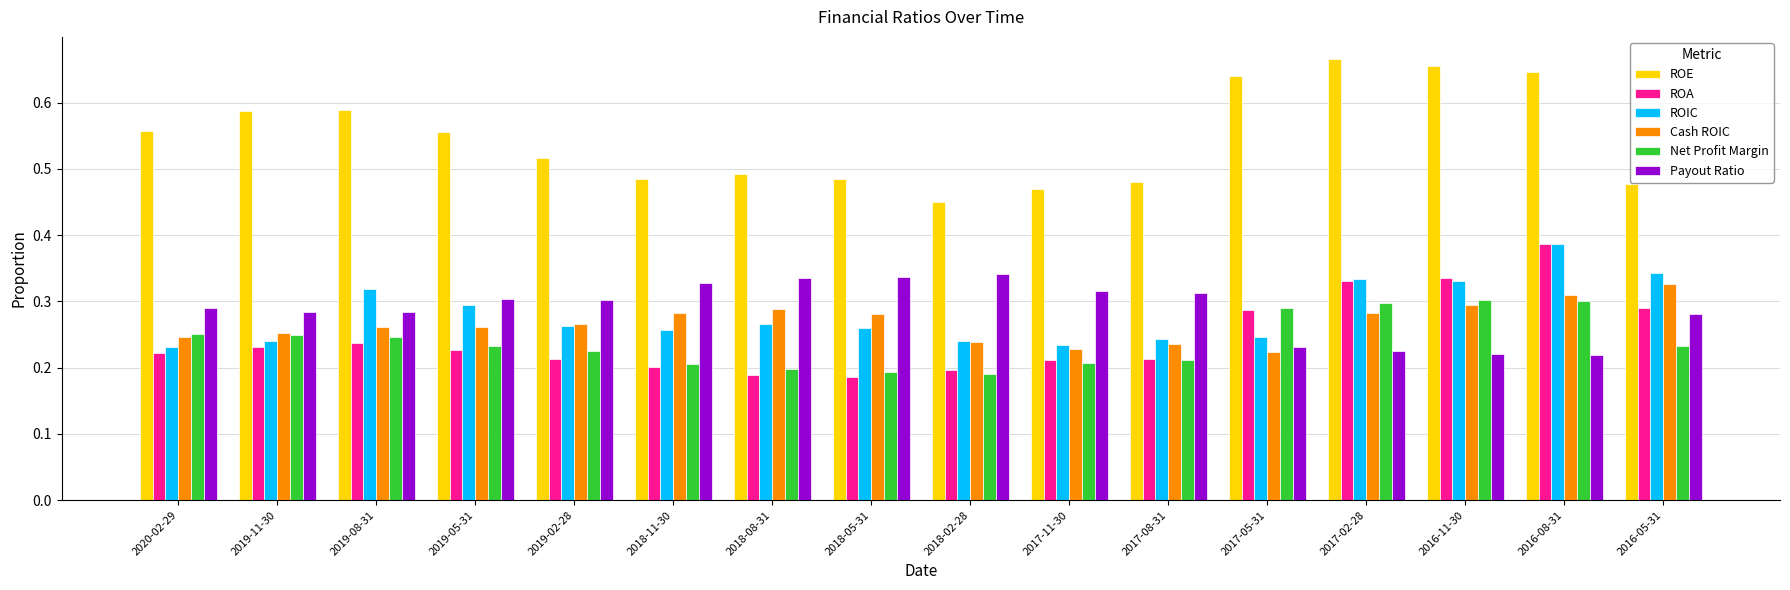

At which label does ROIC reach its peak?

2016-08-31